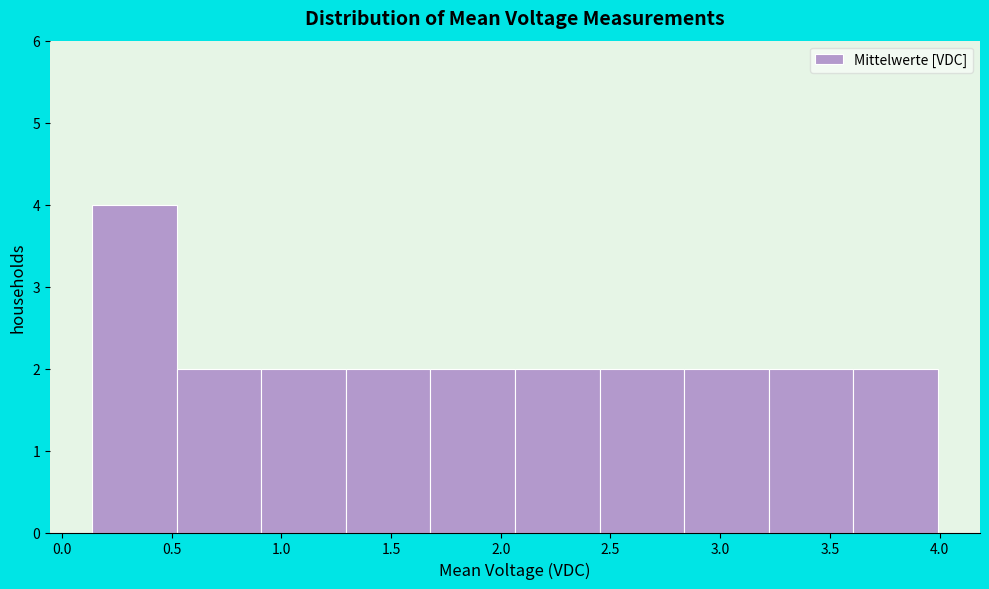

How tall is the bar that spans 0.15 to 0.50 on the x-axis? Neither the bar edges nor the heights are printed on the chart, so give them approximately, as read against the axes.

4